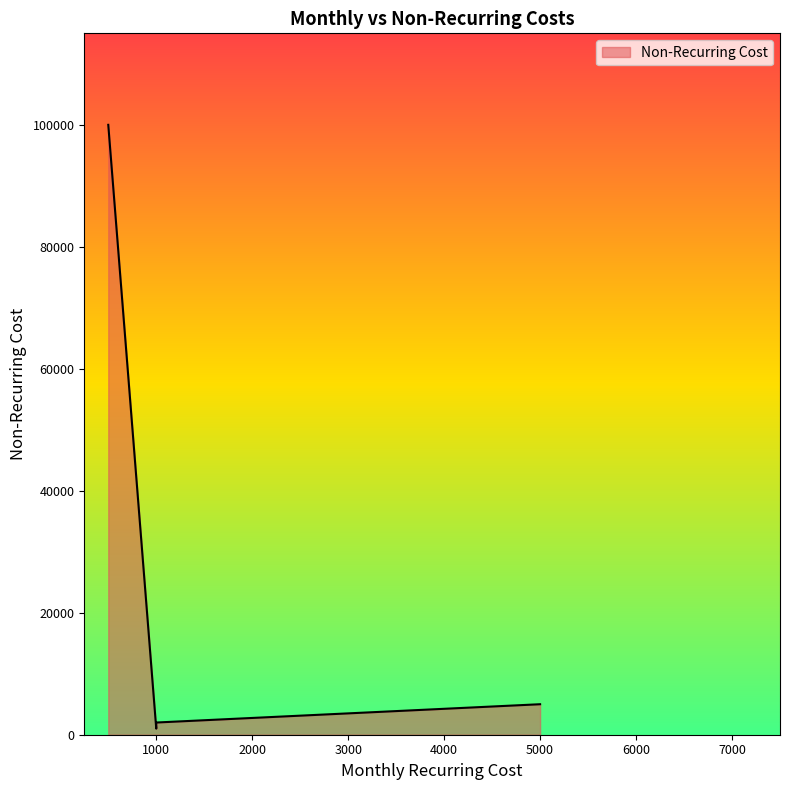

What is the average value?

35000